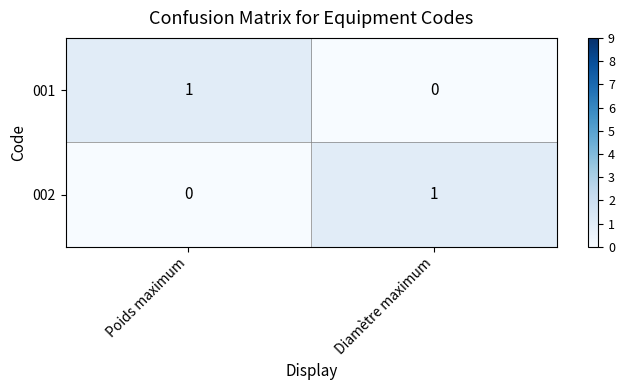

List the labels in order of 002 value, largest first.

Diamètre maximum, Poids maximum